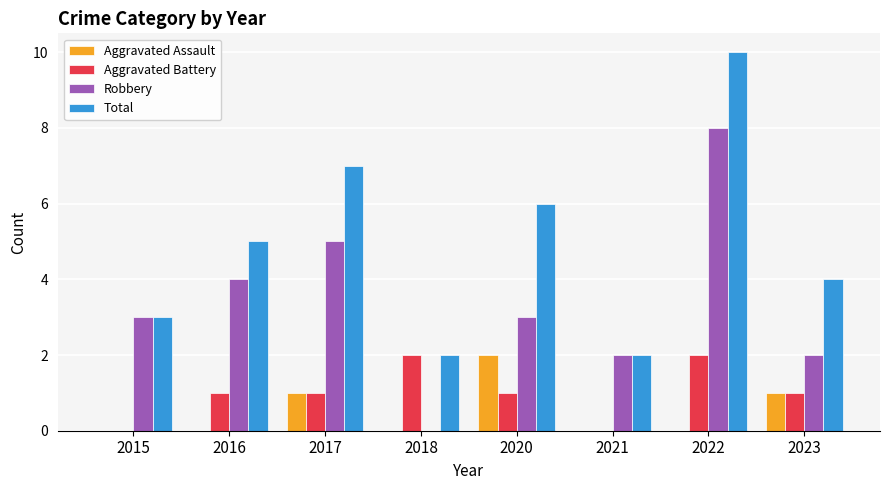

Are the bars grouped side by side (vs. stacked)?

Yes